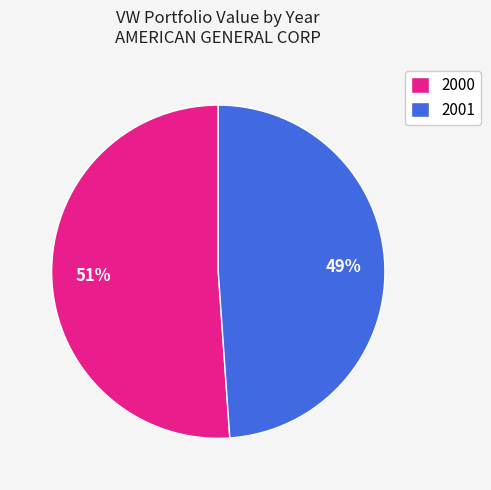

Which category has the smallest portion of the pie?

2001